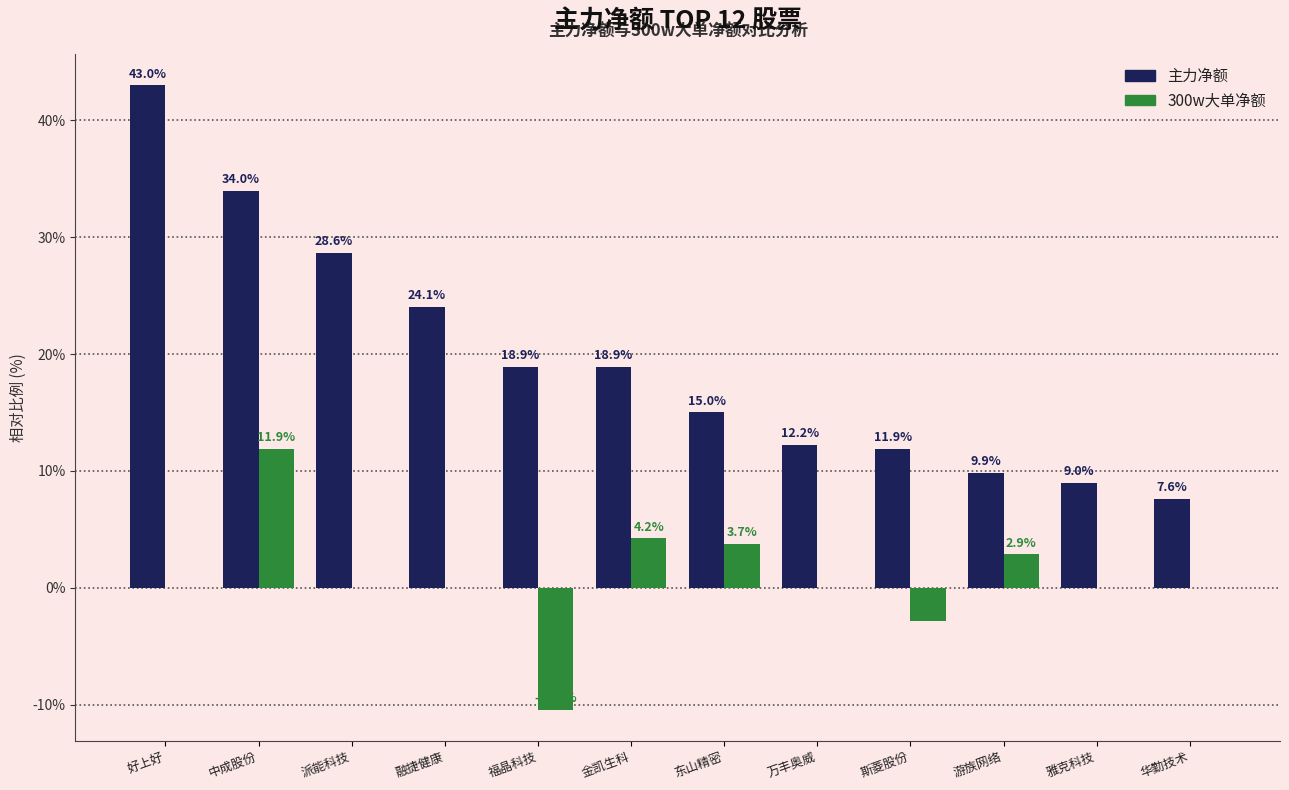

What is the average value of the 300w大单净额 series?

0.8